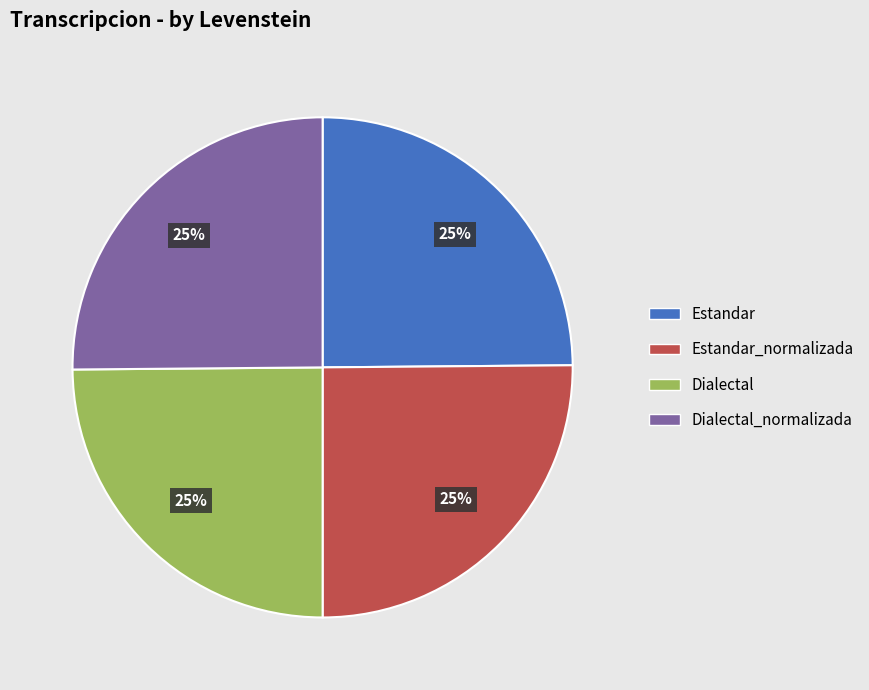

How many slices are in this pie chart?

4